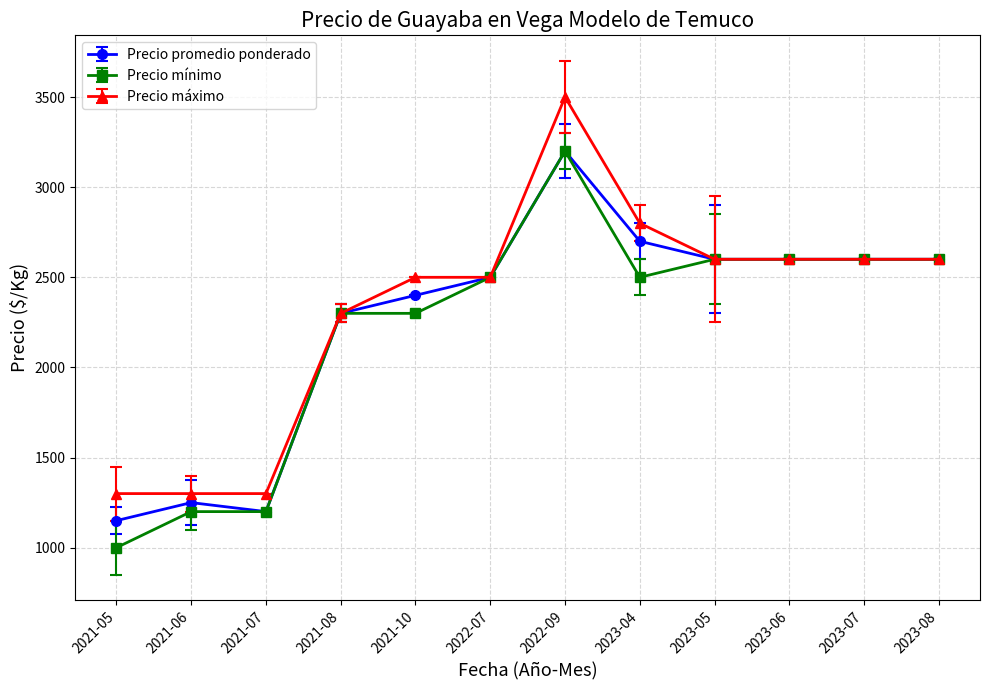

How many lines are shown in the chart?

3